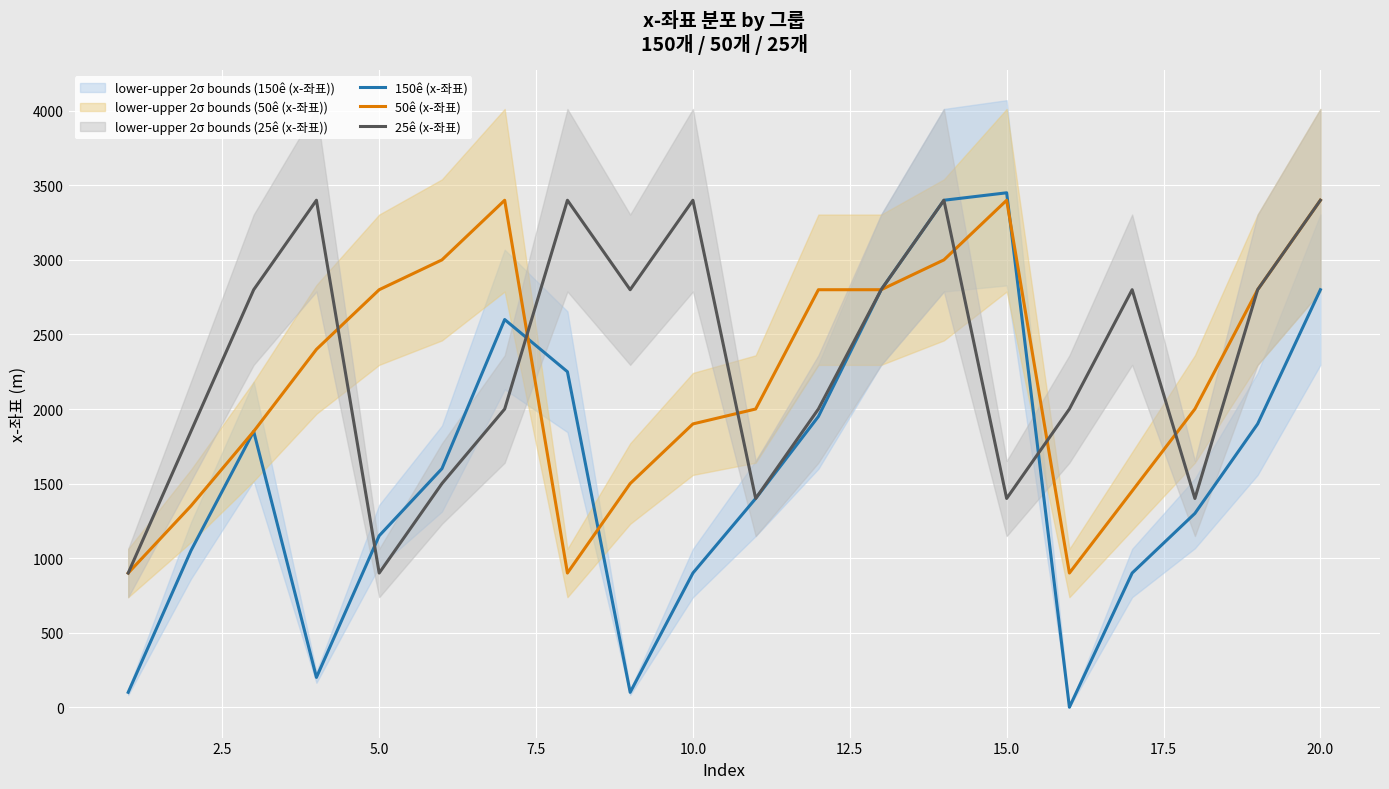

Which series has the largest range (max minus min)?

150ê (x-좌표)